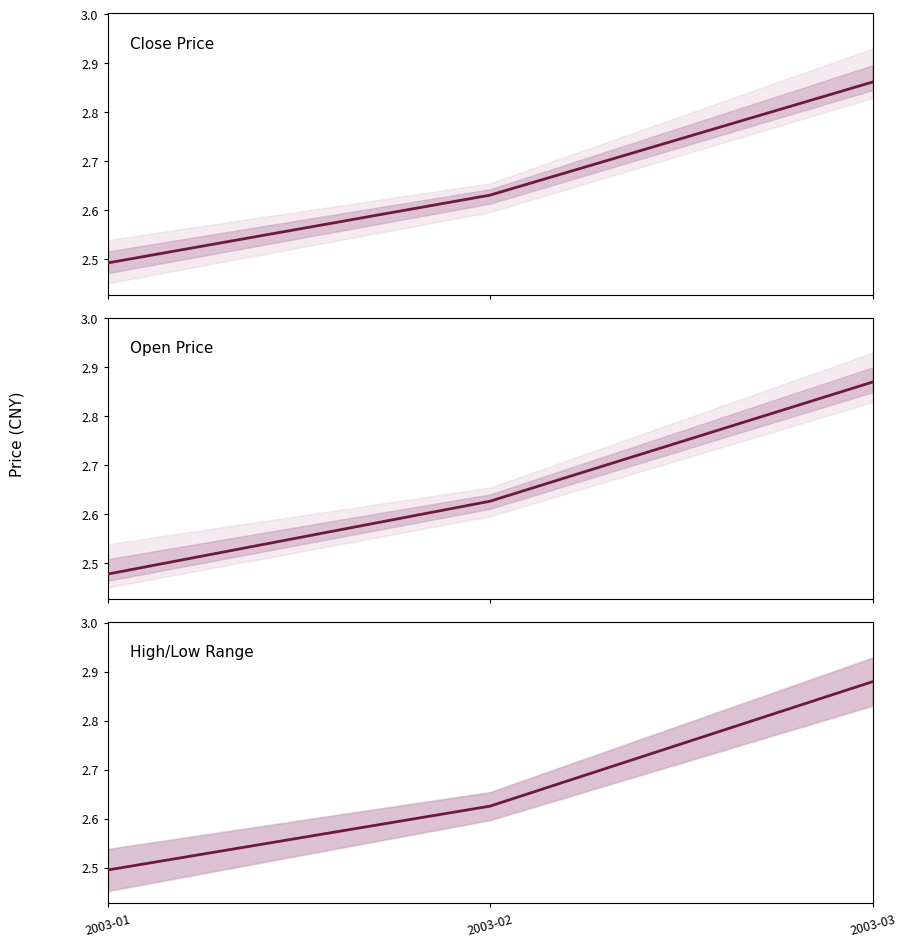

At which label does High/Low Range reach its minimum?

2003-01